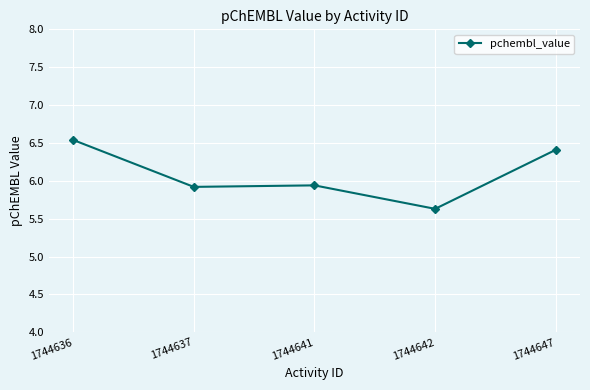

What is the sum of the values at 1744647 and 1744641?

12.4